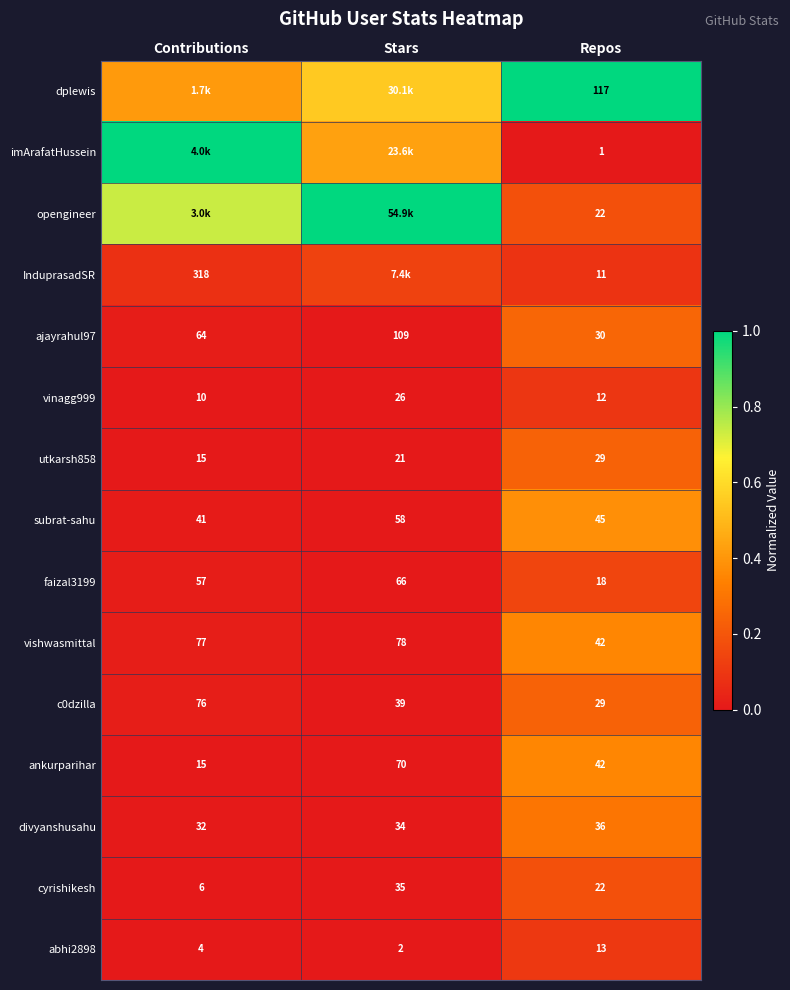

Is the value of vinagg999 at Repos greater than the value of vishwasmittal at Repos?

No